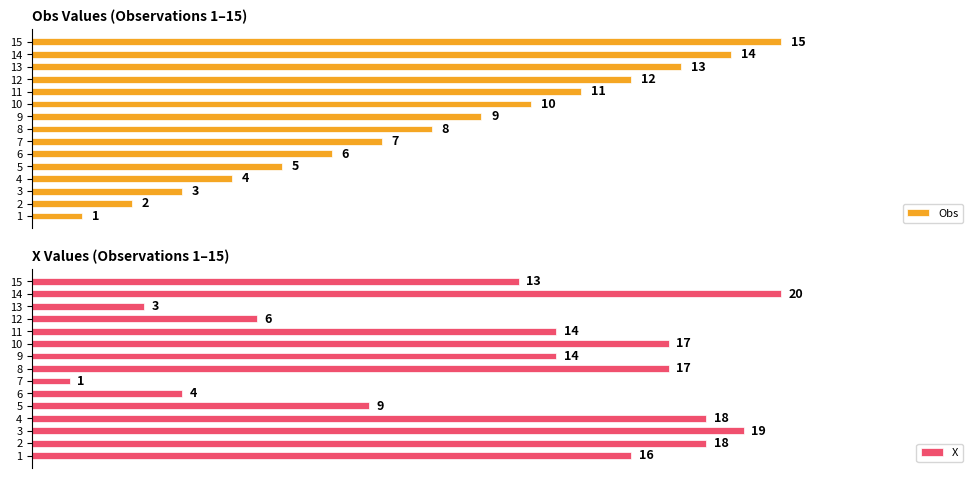

What is the maximum value shown in the chart?

20